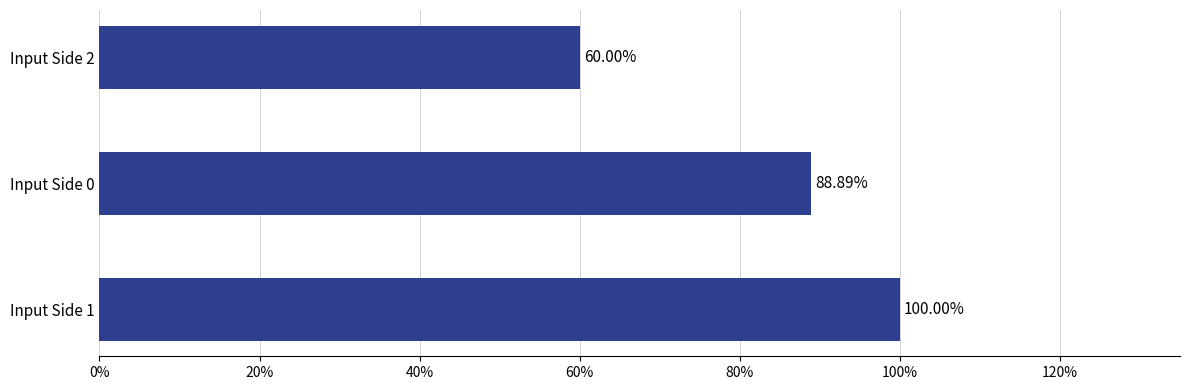

Are the bars horizontal?

Yes